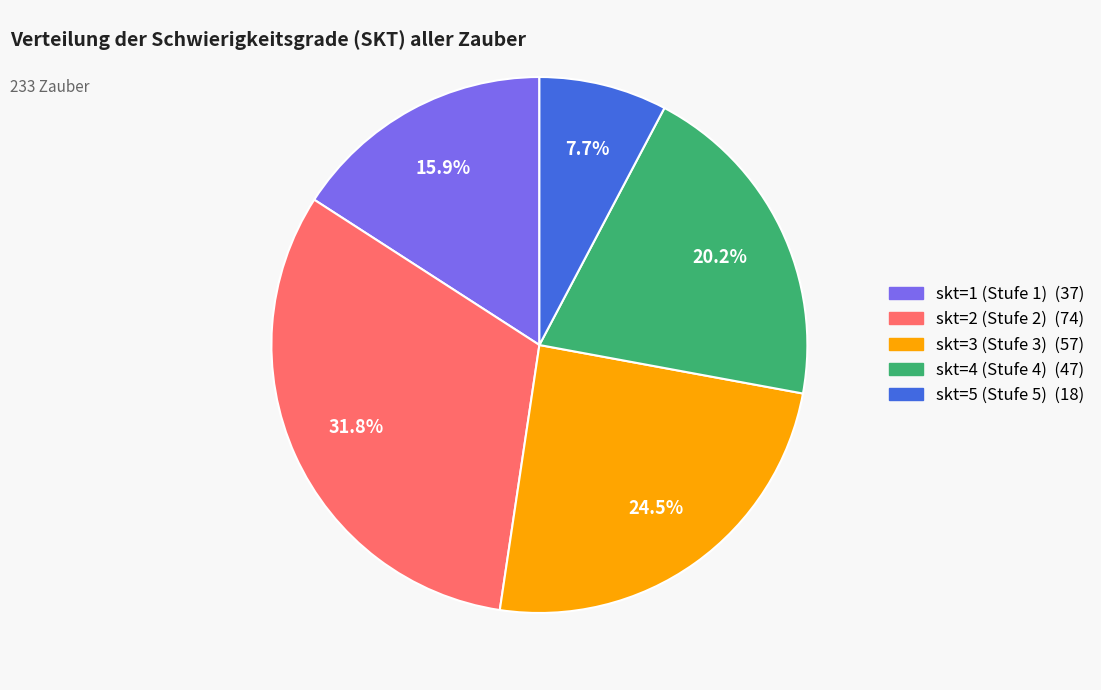

Is there a majority slice in this chart?

No